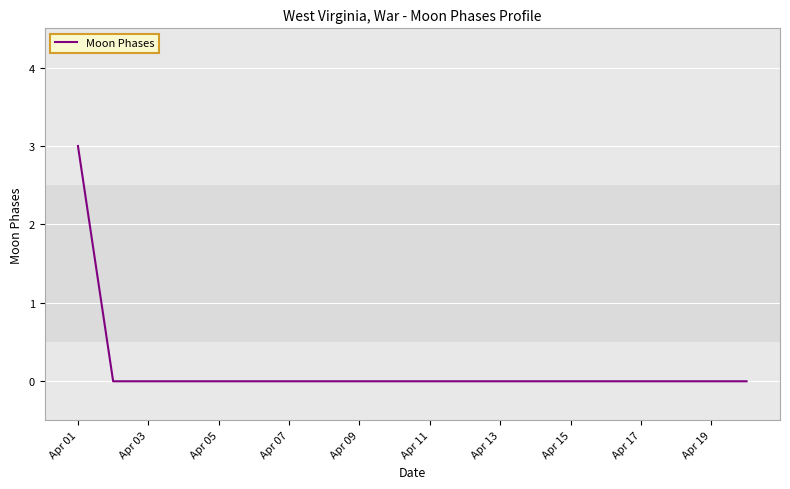

What is the difference between the maximum and minimum values?

3